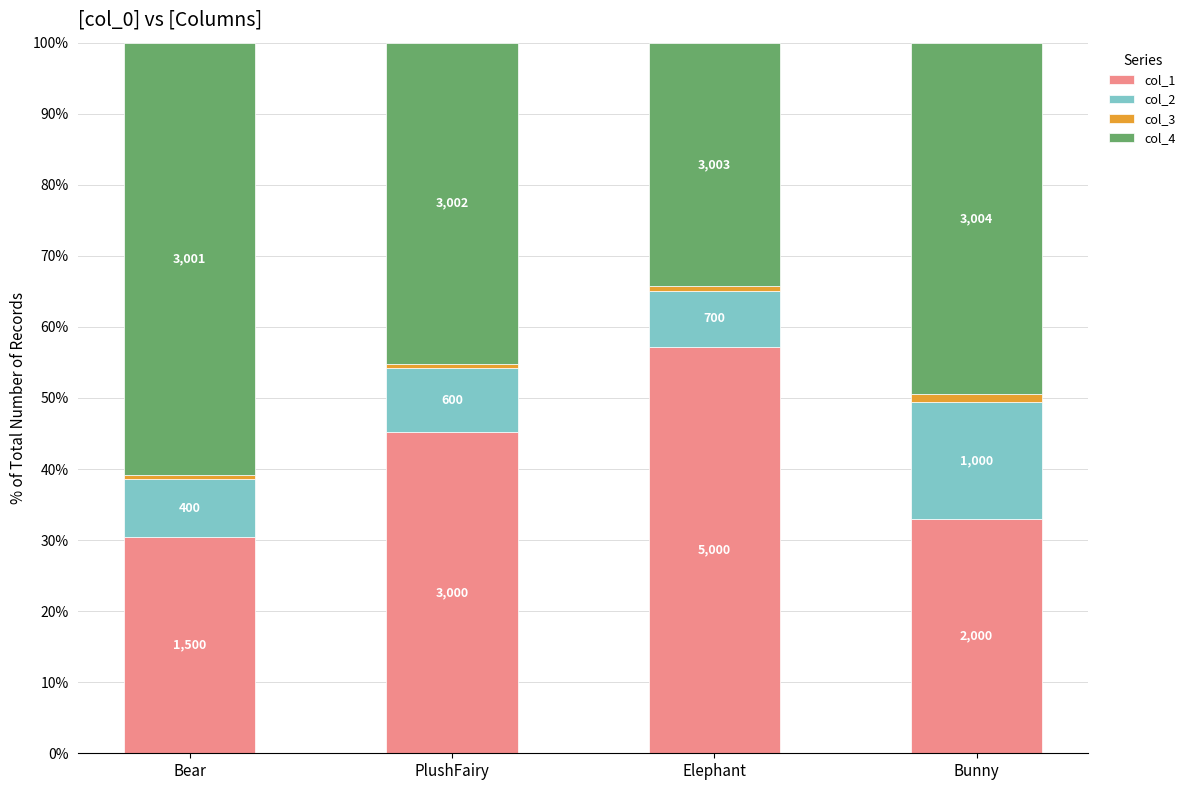

What is the total value across all series at Bear?

100.0